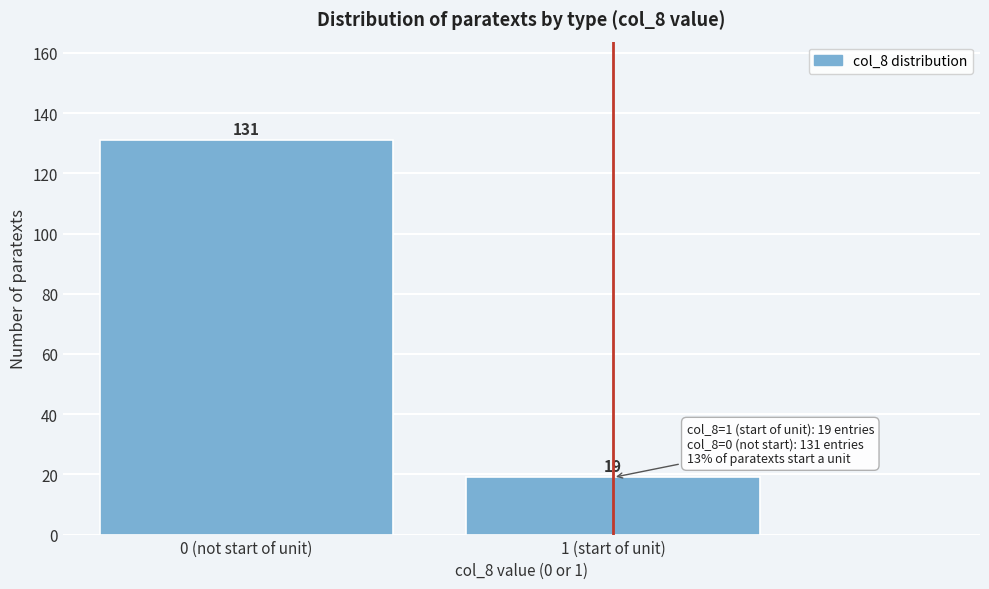

Reading left to right, list all the values displayed in this chart.

131	19